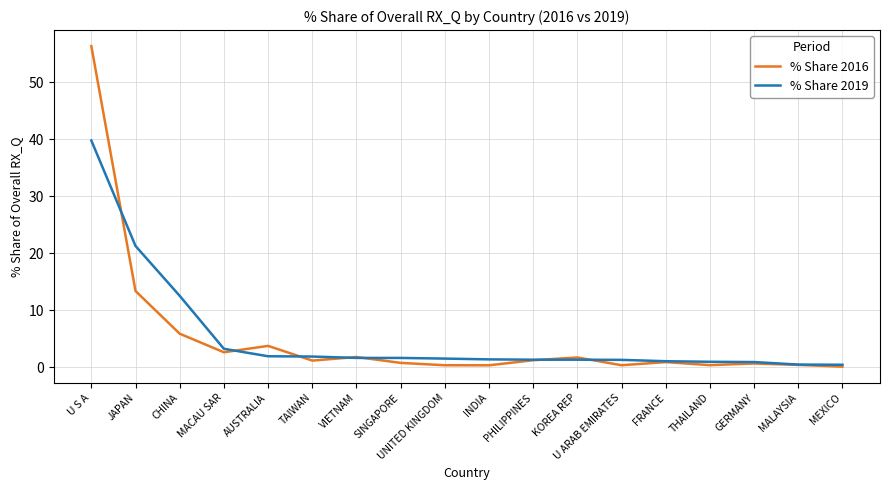

What is the maximum value for % Share 2016?

56.4